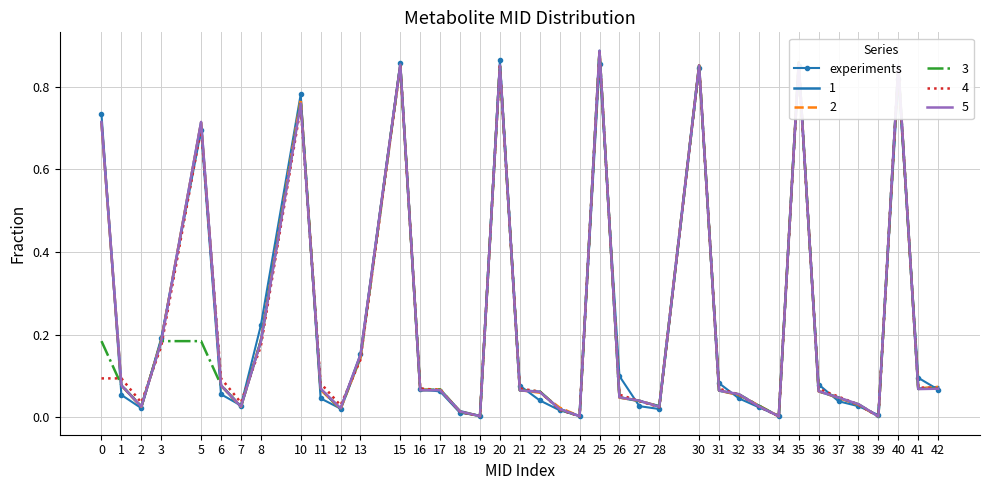

The value of 1 at 39 is 0.0. True or false?

True